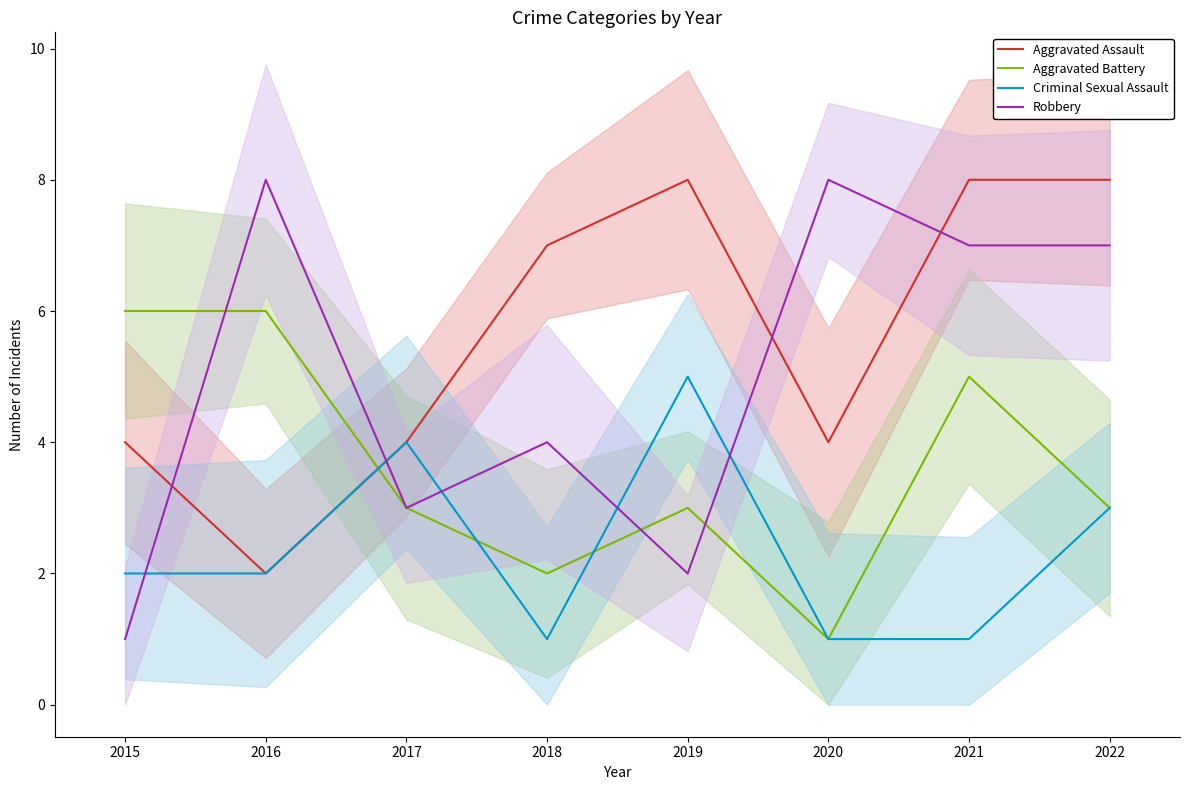

What is the total value across all series at 2020?

14